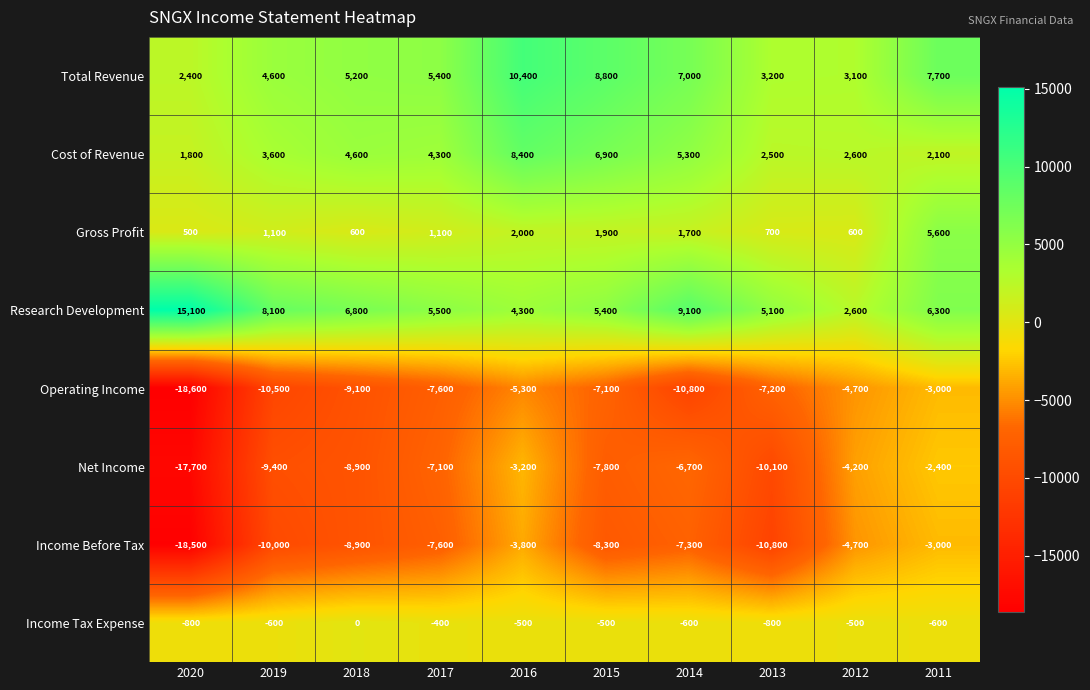

What is the sum of all Income Tax Expense values?

-5300